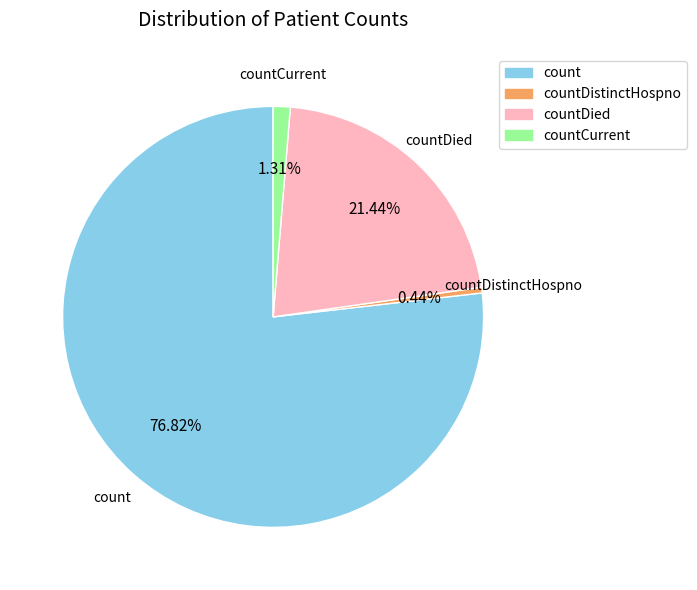

To the nearest percent, what is the average slice percentage?

25%